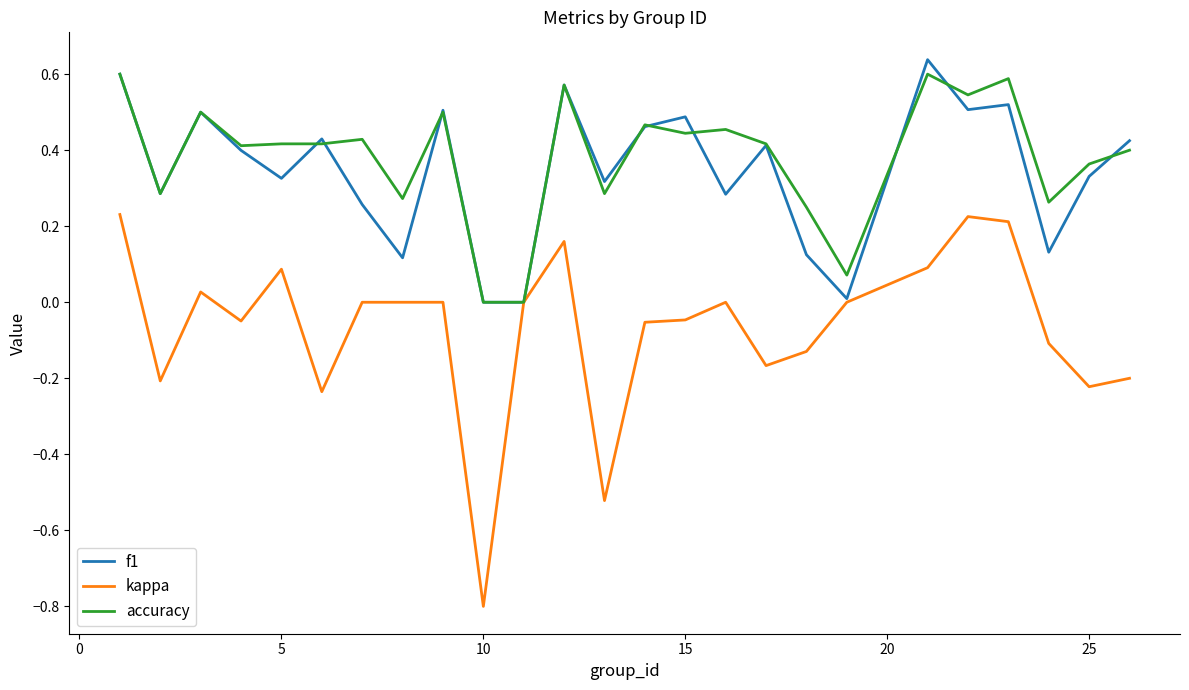

Which series has the widest spread of values?

kappa